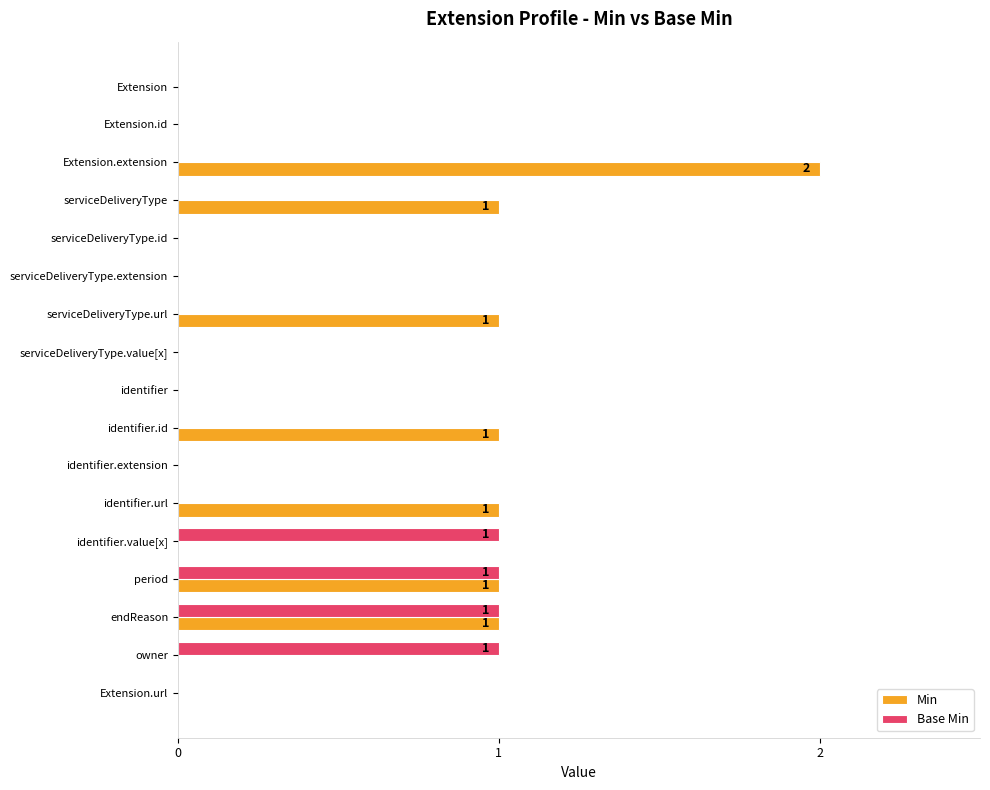

Is it true that Base Min equals 1 at Extension.extension?

False